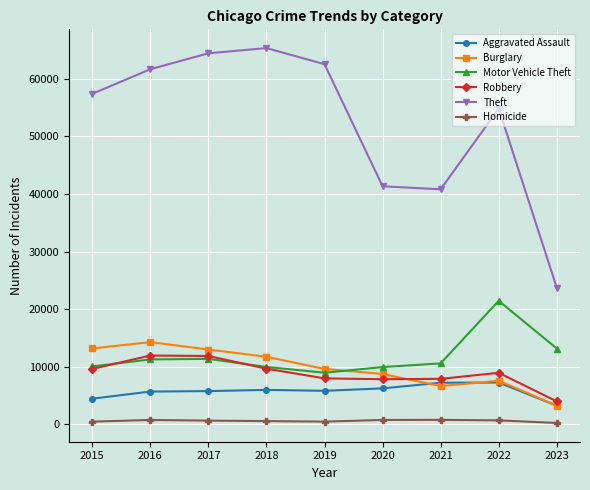

What is the greatest value displayed?

65286